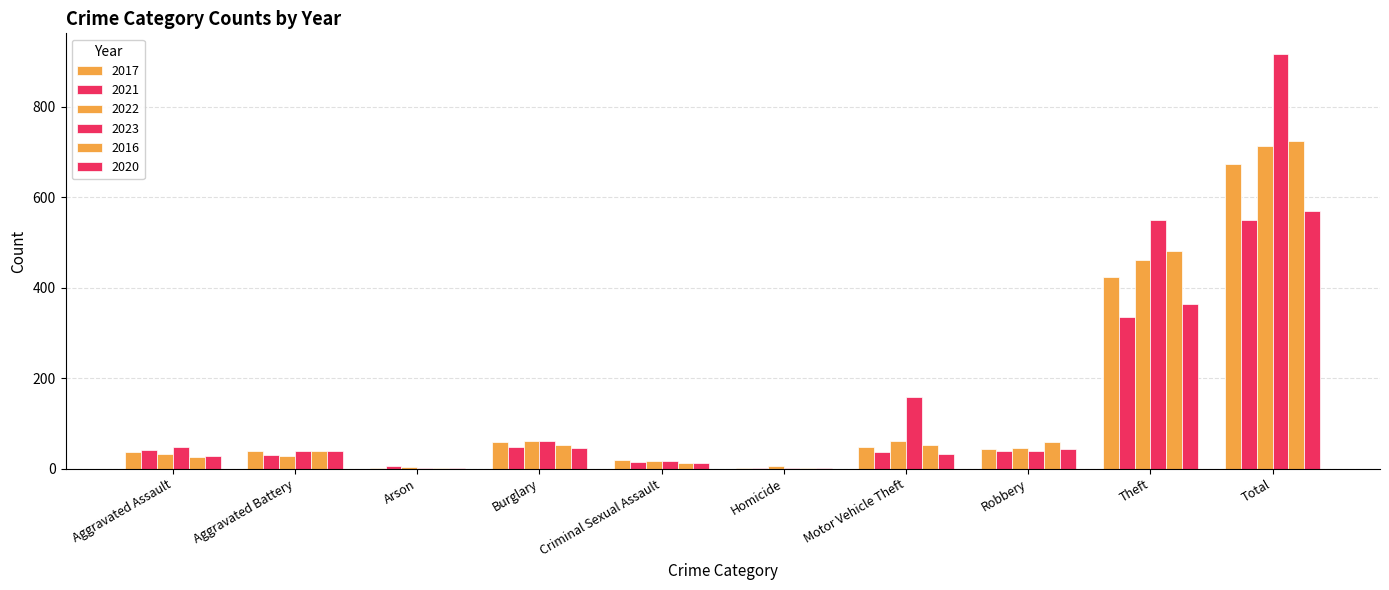

How many values in the 2022 series exceed 46?

4